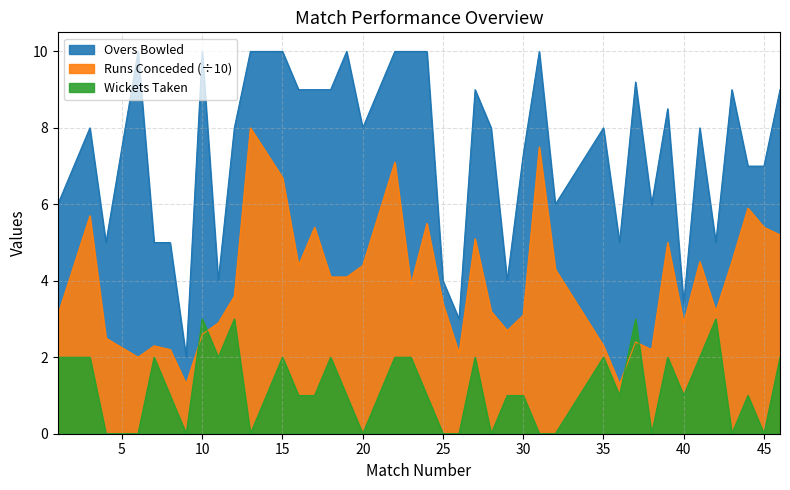

Reading left to right, list all the values displayed in this chart.

Overs Bowled: 1=6.0	3=8.0	4=5.0	6=10.0	7=5.0	8=5.0	9=2.0	10=10.0	11=4.0	12=8.0	13=10.0	15=10.0	16=9.0	17=9.0	18=9.0	19=10.0	20=8.0	22=10.0	23=10.0	24=10.0	25=4.0	26=3.0	27=9.0	28=8.0	29=4.0	30=7.3	31=10.0	32=6.0	35=8.0	36=5.0	37=9.2	38=6.0	39=8.5	40=3.4	41=8.0	42=5.0	43=9.0	44=7.0	45=7.0	46=9.0
Wickets Taken: 1=2.0	3=2.0	4=0.0	6=0.0	7=2.0	8=1.0	9=0.0	10=3.0	11=2.0	12=3.0	13=0.0	15=2.0	16=1.0	17=1.0	18=2.0	19=1.0	20=0.0	22=2.0	23=2.0	24=1.0	25=0.0	26=0.0	27=2.0	28=0.0	29=1.0	30=1.0	31=0.0	32=0.0	35=2.0	36=1.0	37=3.0	38=0.0	39=2.0	40=1.0	41=2.0	42=3.0	43=0.0	44=1.0	45=0.0	46=2.0
Runs Conceded: 1=3.1	3=5.7	4=2.5	6=2.0	7=2.3	8=2.2	9=1.3	10=2.6	11=2.9	12=3.6	13=8.0	15=6.7	16=4.4	17=5.4	18=4.1	19=4.1	20=4.4	22=7.1	23=3.9	24=5.5	25=3.4	26=2.1	27=5.1	28=3.2	29=2.7	30=3.1	31=7.5	32=4.3	35=2.3	36=1.3	37=2.4	38=2.2	39=5.0	40=2.9	41=4.5	42=3.2	43=4.5	44=5.9	45=5.4	46=5.2